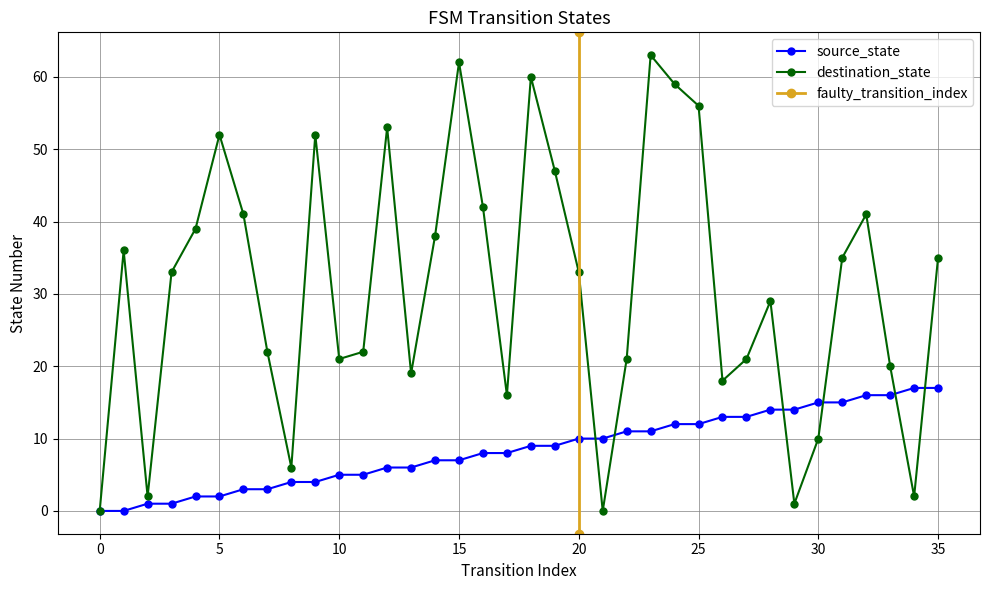

What is the sum of all source_state values?

306